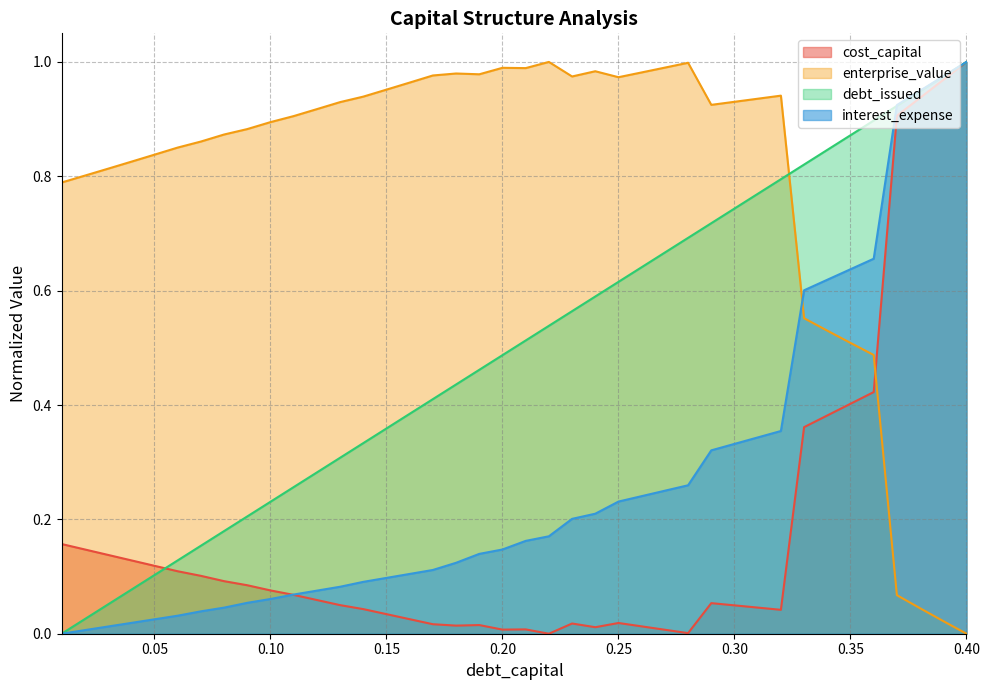

Reading right to left, transcribe all the data shown in this chart.

debt_capital: 1.0	1.0	0.9	0.9	0.9	0.9	0.8	0.8	0.8	0.8	0.7	0.7	0.7	0.7	0.6	0.6	0.6	0.6	0.5	0.5	0.5	0.5	0.4	0.4	0.4	0.4	0.3	0.3	0.3	0.3	0.2	0.2	0.2	0.2	0.1	0.1	0.1	0.1	0.0	0.0
cost_capital: 1.0	1.0	0.9	0.9	0.4	0.4	0.4	0.4	0.0	0.0	0.0	0.1	0.0	0.0	0.0	0.0	0.0	0.0	0.0	0.0	0.0	0.0	0.0	0.0	0.0	0.0	0.0	0.1	0.1	0.1	0.1	0.1	0.1	0.1	0.1	0.1	0.1	0.1	0.1	0.2
enterprise_value: 0.0	0.0	0.0	0.1	0.5	0.5	0.5	0.6	0.9	0.9	0.9	0.9	1.0	1.0	1.0	1.0	1.0	1.0	1.0	1.0	1.0	1.0	1.0	1.0	1.0	1.0	0.9	0.9	0.9	0.9	0.9	0.9	0.9	0.9	0.9	0.8	0.8	0.8	0.8	0.8
interest_expense: 1.0	1.0	0.9	0.9	0.7	0.6	0.6	0.6	0.4	0.3	0.3	0.3	0.3	0.3	0.2	0.2	0.2	0.2	0.2	0.2	0.1	0.1	0.1	0.1	0.1	0.1	0.1	0.1	0.1	0.1	0.1	0.1	0.0	0.0	0.0	0.0	0.0	0.0	0.0	0.0